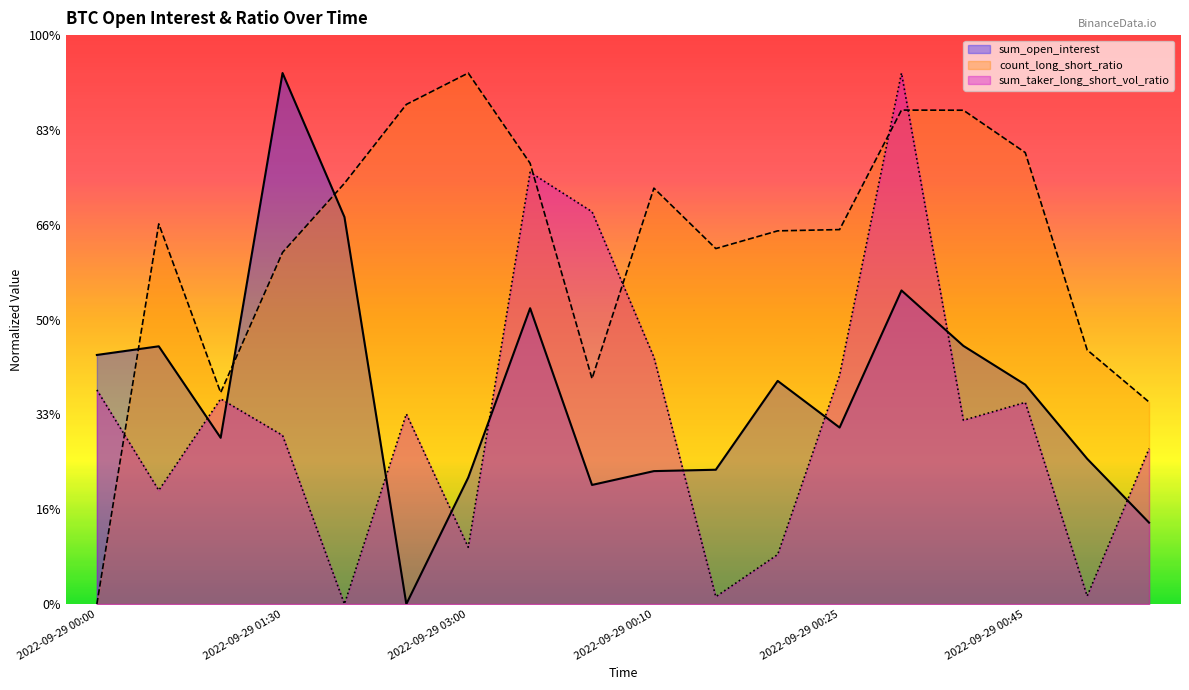

Reading right to left, list all the values displayed in this chart.

sum_open_interest: 0.4	0.8	1.2	1.4	1.7	0.9	1.2	0.7	0.7	0.6	1.6	0.7	0.0	2.0	2.8	0.9	1.4	1.3
count_long_short_ratio: 1.1	1.3	2.4	2.6	2.6	2.0	2.0	1.9	2.2	1.2	2.3	2.8	2.6	2.2	1.9	1.1	2.0	0.0
sum_taker_long_short_vol_ratio: 0.8	0.0	1.1	1.0	2.8	1.2	0.3	0.0	1.3	2.1	2.3	0.3	1.0	0.0	0.9	1.1	0.6	1.1